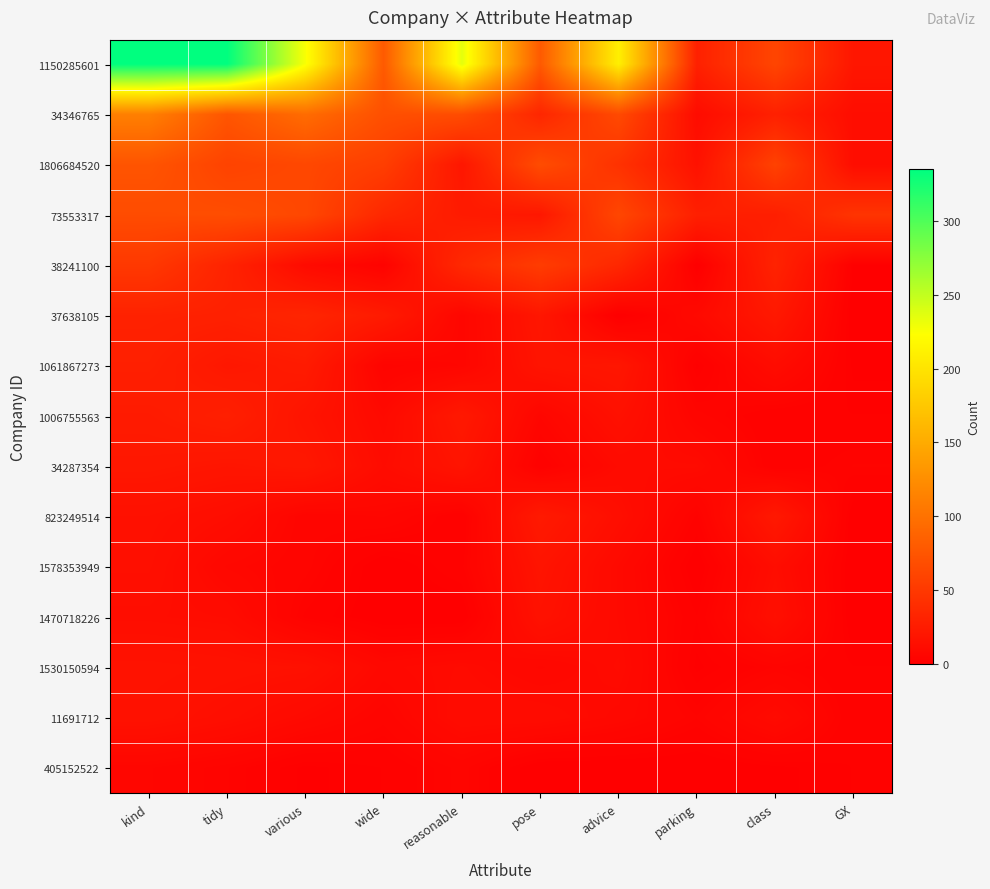

Reading left to right, what are all the values shown in this chart?

1150285601: kind=335	tidy=335	various=226	wide=79	reasonable=235	pose=79	advice=210	parking=29	class=61	GX=20
34346765: kind=112	tidy=75	various=95	wide=70	reasonable=67	pose=34	advice=65	parking=11	class=29	GX=12
1806684520: kind=74	tidy=59	various=63	wide=55	reasonable=20	pose=67	advice=44	parking=16	class=58	GX=12
73553317: kind=67	tidy=68	various=63	wide=35	reasonable=24	pose=21	advice=62	parking=28	class=27	GX=46
38241100: kind=50	tidy=31	various=10	wide=3	reasonable=36	pose=53	advice=35	parking=0	class=31	GX=1
37638105: kind=30	tidy=29	various=33	wide=24	reasonable=6	pose=20	advice=0	parking=9	class=22	GX=0
1061867273: kind=28	tidy=21	various=24	wide=4	reasonable=6	pose=18	advice=20	parking=1	class=11	GX=1
1006755563: kind=24	tidy=28	various=18	wide=9	reasonable=22	pose=6	advice=15	parking=5	class=2	GX=2
34287354: kind=21	tidy=19	various=21	wide=11	reasonable=18	pose=2	advice=10	parking=10	class=2	GX=4
823249514: kind=15	tidy=12	various=5	wide=6	reasonable=2	pose=23	advice=13	parking=3	class=22	GX=0
1578353949: kind=14	tidy=7	various=5	wide=0	reasonable=3	pose=18	advice=9	parking=0	class=12	GX=0
1470718226: kind=12	tidy=11	various=3	wide=0	reasonable=0	pose=16	advice=9	parking=2	class=14	GX=0
1530150594: kind=17	tidy=16	various=15	wide=8	reasonable=10	pose=7	advice=10	parking=1	class=4	GX=2
11691712: kind=16	tidy=13	various=9	wide=5	reasonable=11	pose=11	advice=8	parking=4	class=10	GX=2
405152522: kind=6	tidy=4	various=1	wide=2	reasonable=5	pose=0	advice=0	parking=0	class=1	GX=2